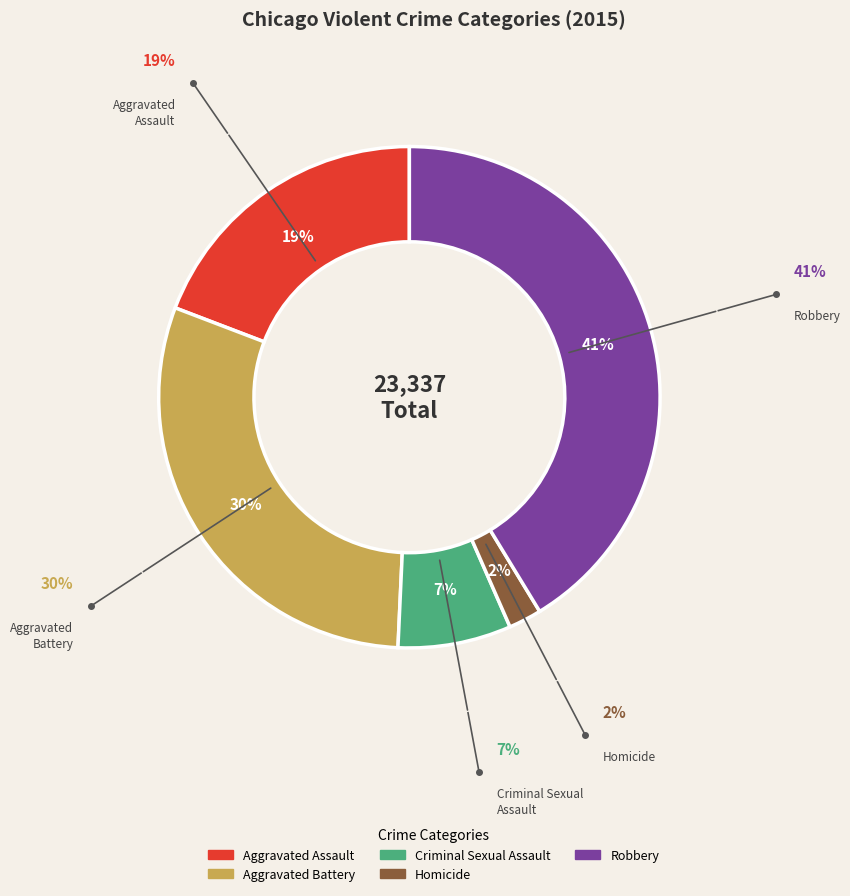

True or false: Robbery accounts for 41% of the total.

True